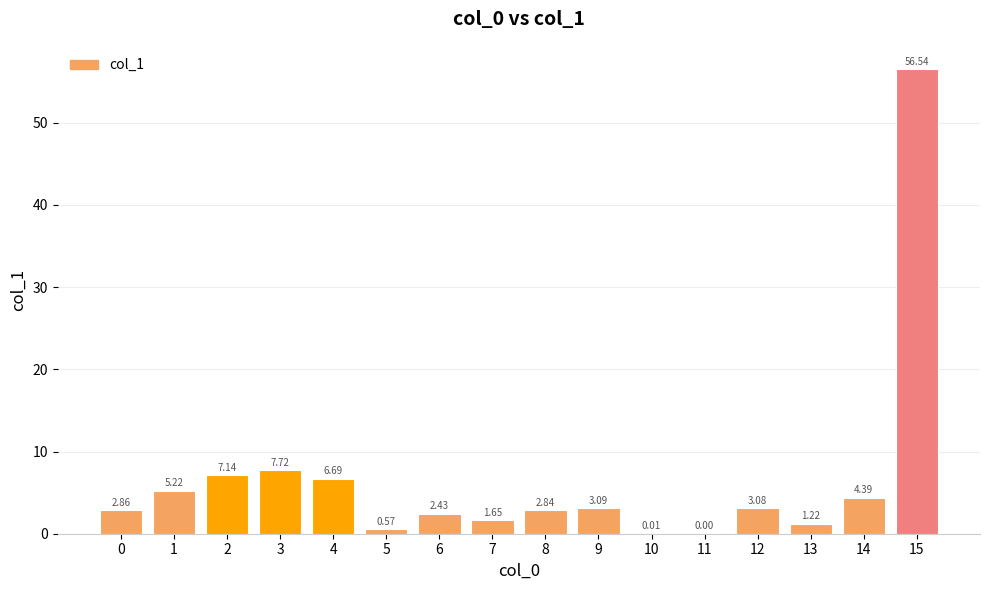

What is the sum of all values?

105.5